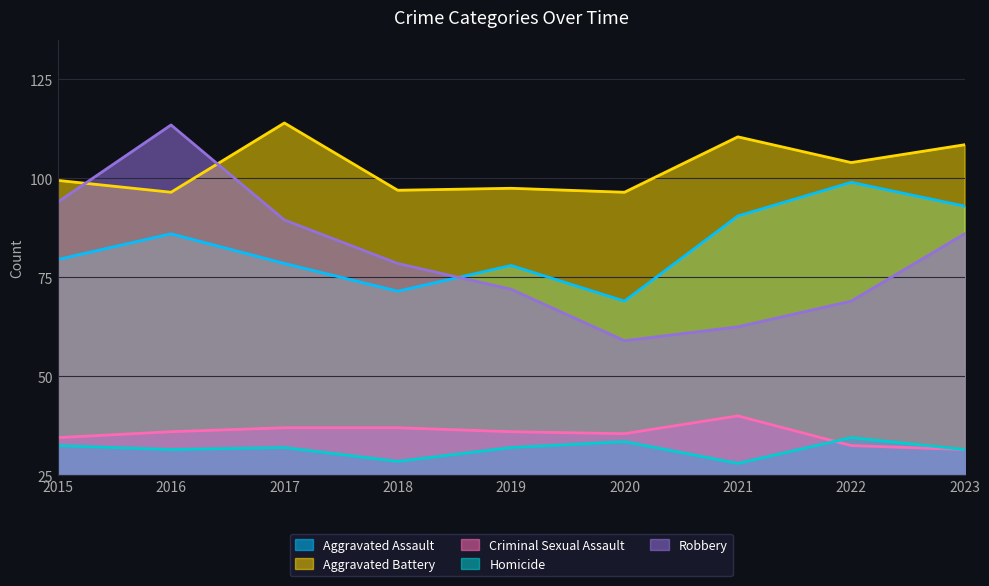

What is the lowest value of the Homicide series?

6